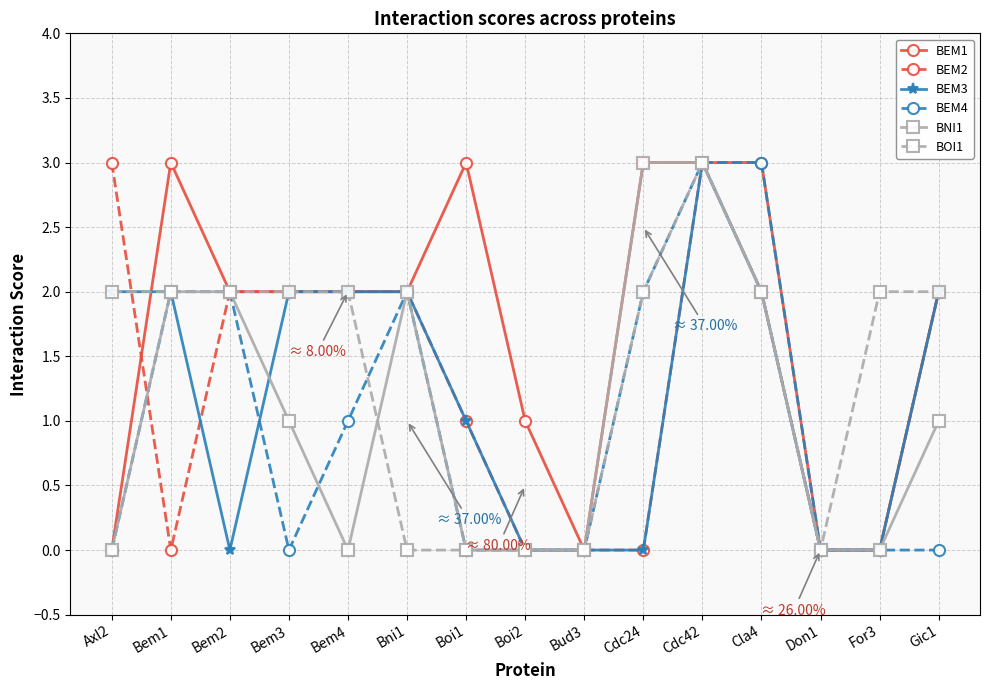

Does the chart display data point markers on the line(s)?

Yes